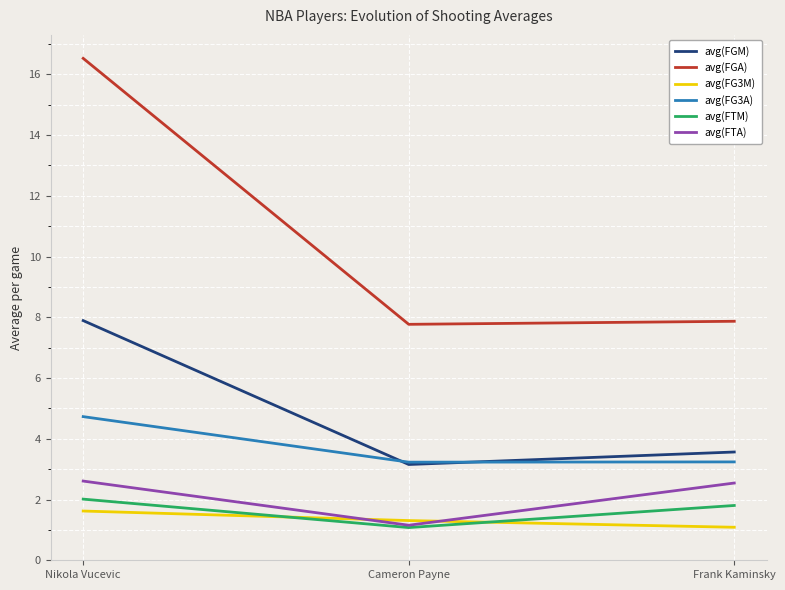

What is the smallest value displayed?

1.1